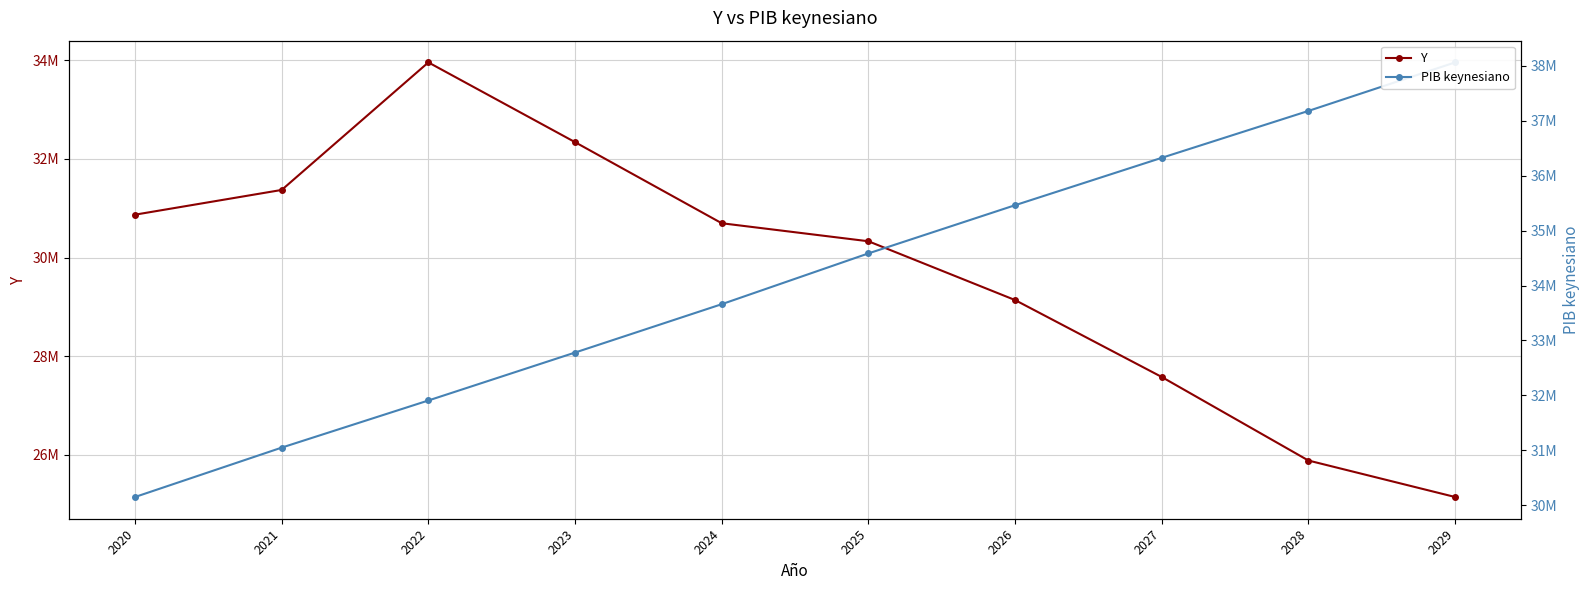

The Y series shows 25146110.7 at 2029. True or false?

True